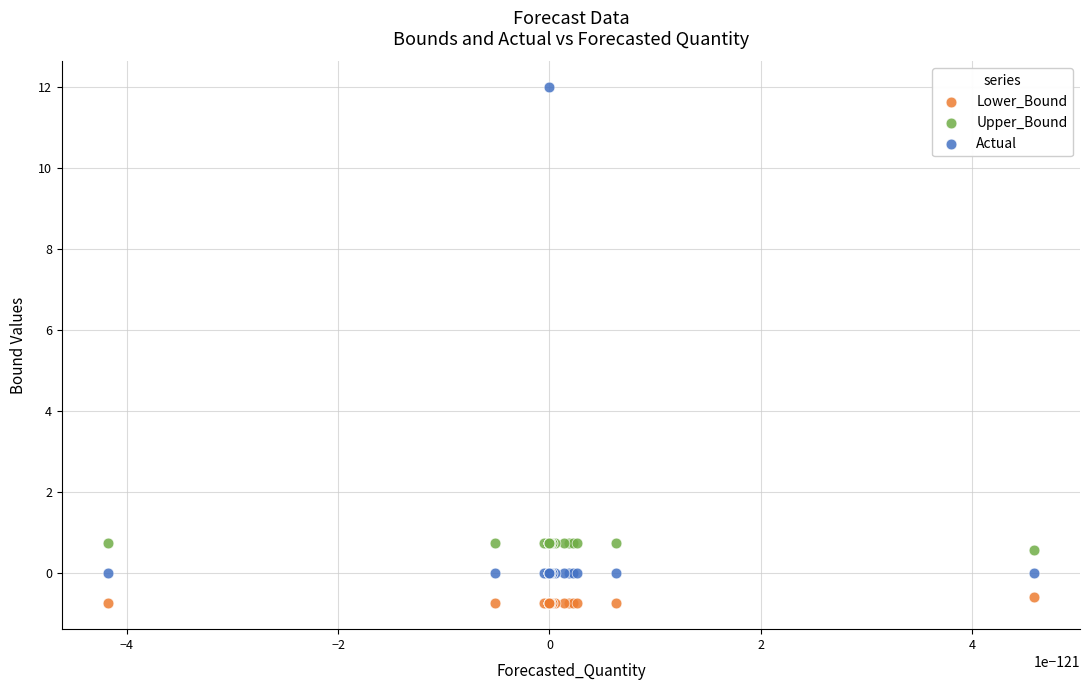

Which series contains the highest Y value?

Actual